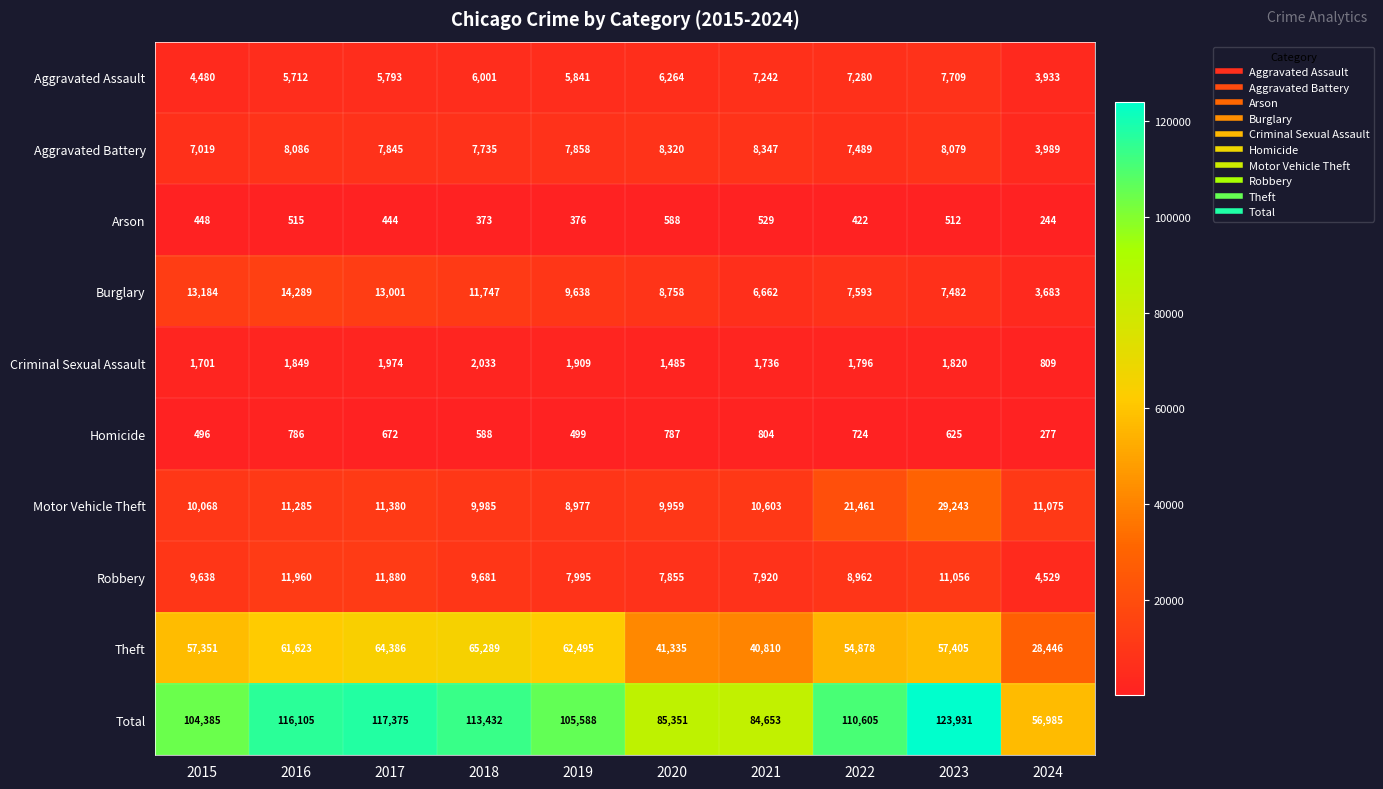

What is the minimum value shown in the chart?

244